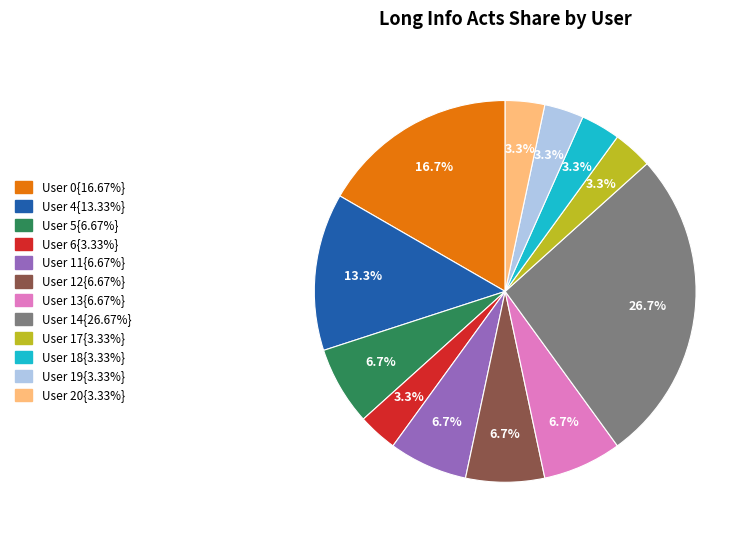

Is there a majority slice in this chart?

No